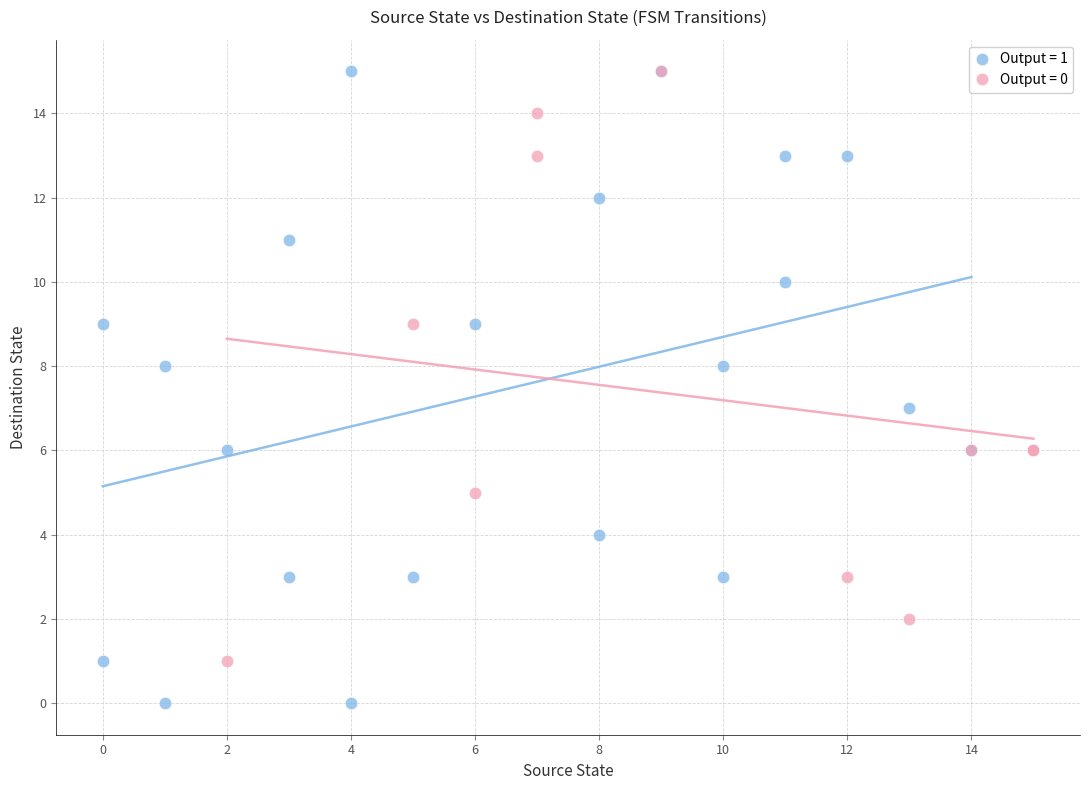

What are all the series names shown in the legend?

Output = 1, Output = 0